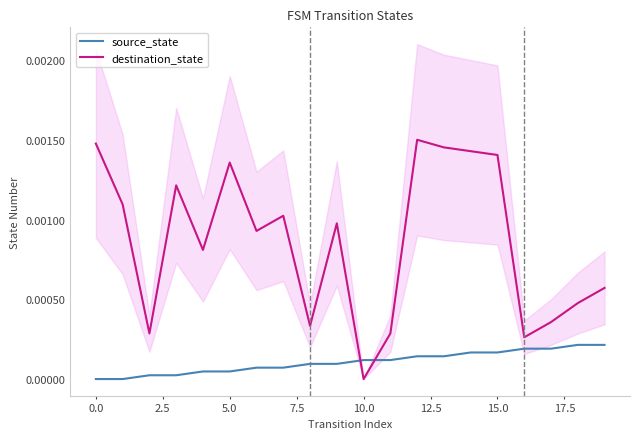

At how many categories does at least one series exceed 0?

20